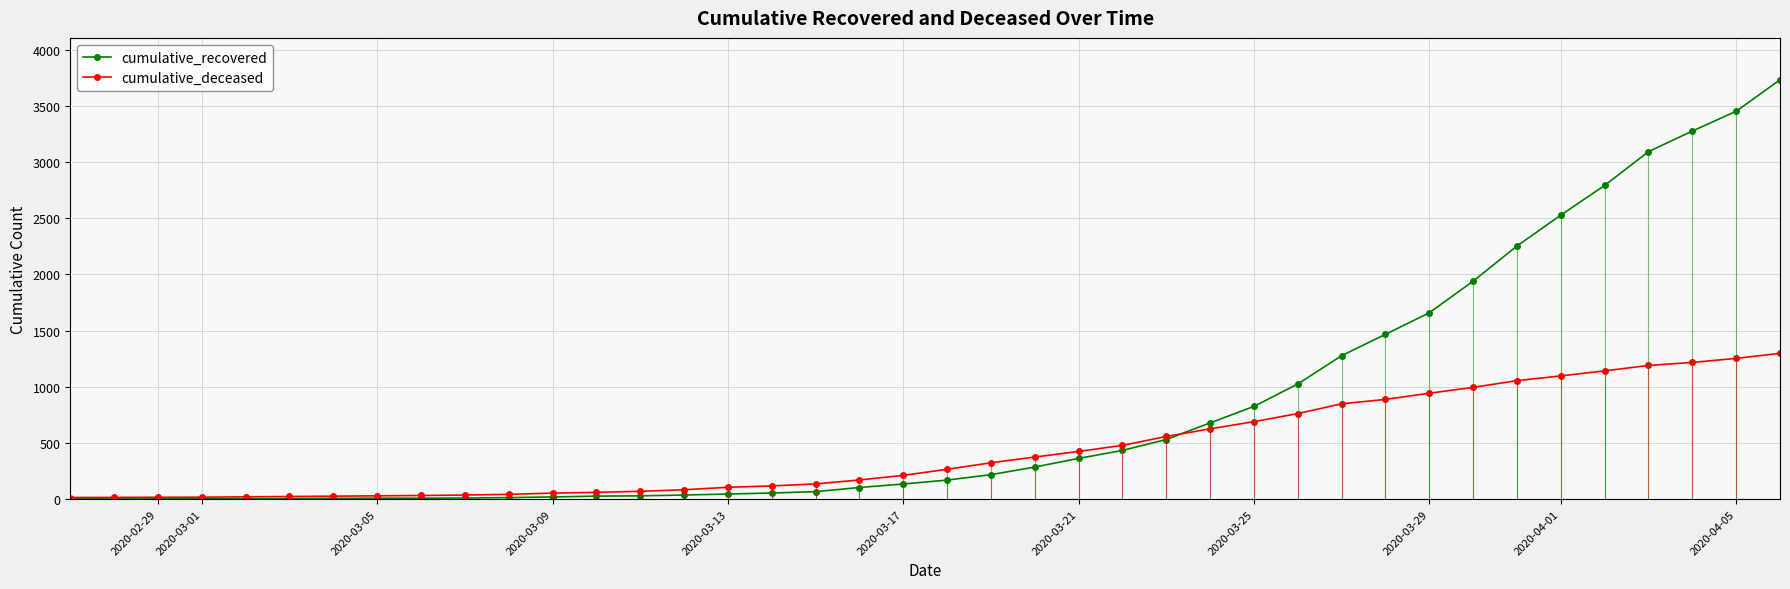

What is the maximum value for cumulative_deceased?

1297